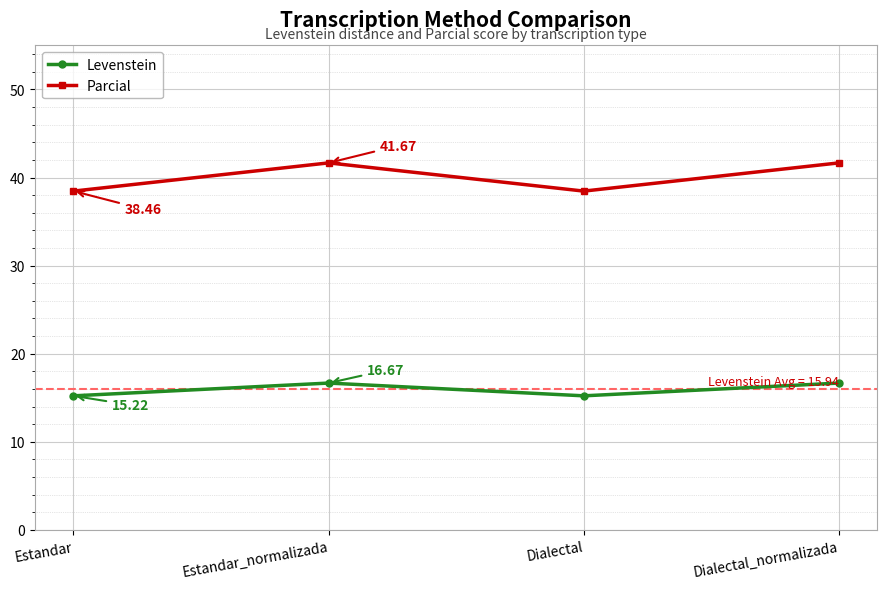

Reading left to right, transcribe all the data shown in this chart.

Levenstein: Estandar=15.2	Estandar_normalizada=16.7	Dialectal=15.2	Dialectal_normalizada=16.7
Parcial: Estandar=38.5	Estandar_normalizada=41.7	Dialectal=38.5	Dialectal_normalizada=41.7